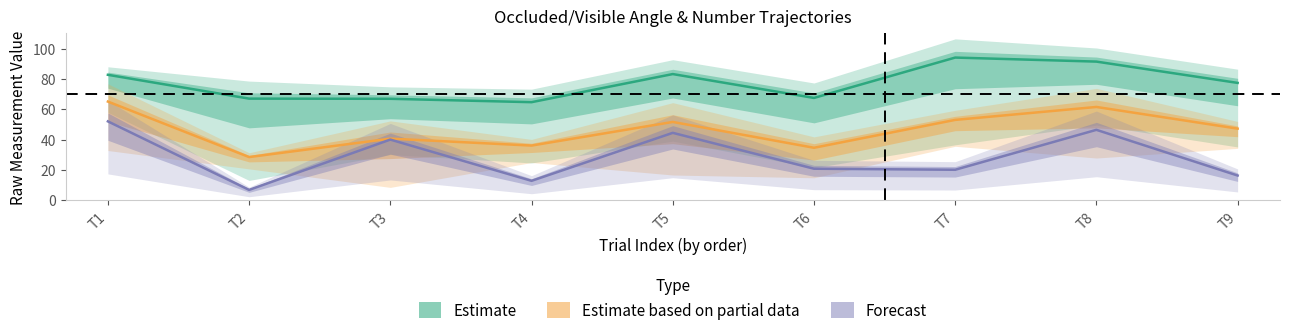

At which category is the sum across all series the highest?

T1